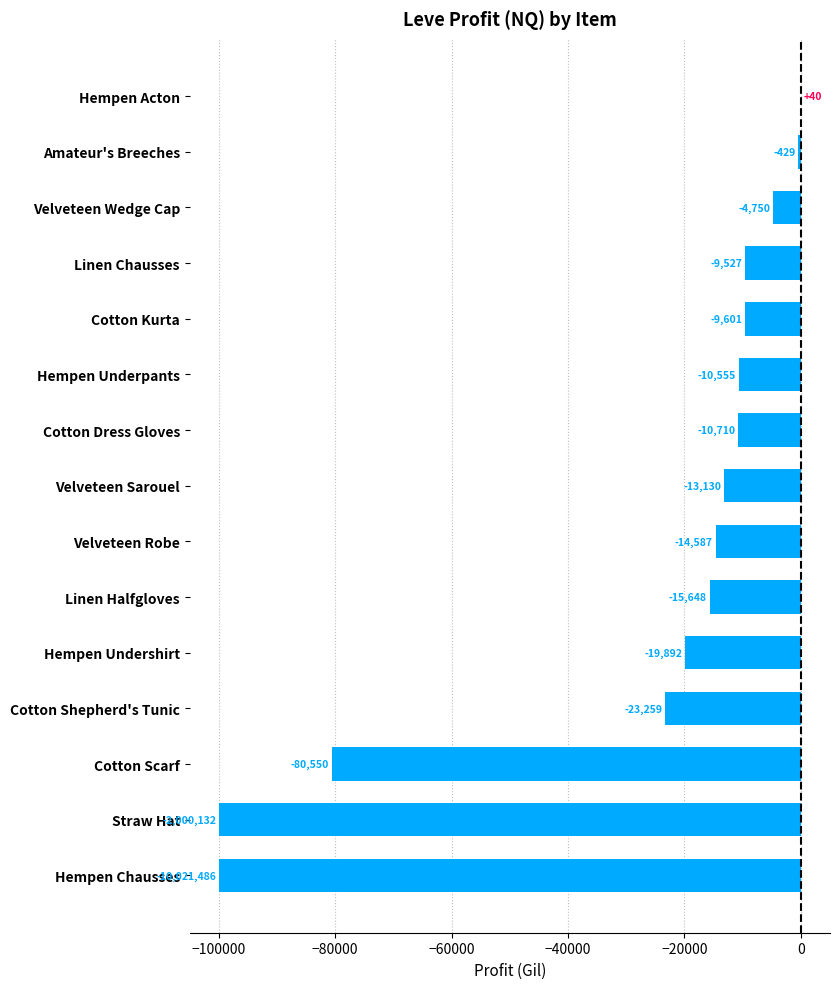

Where is the data nearest to the value -49980?

Cotton Shepherd's Tunic